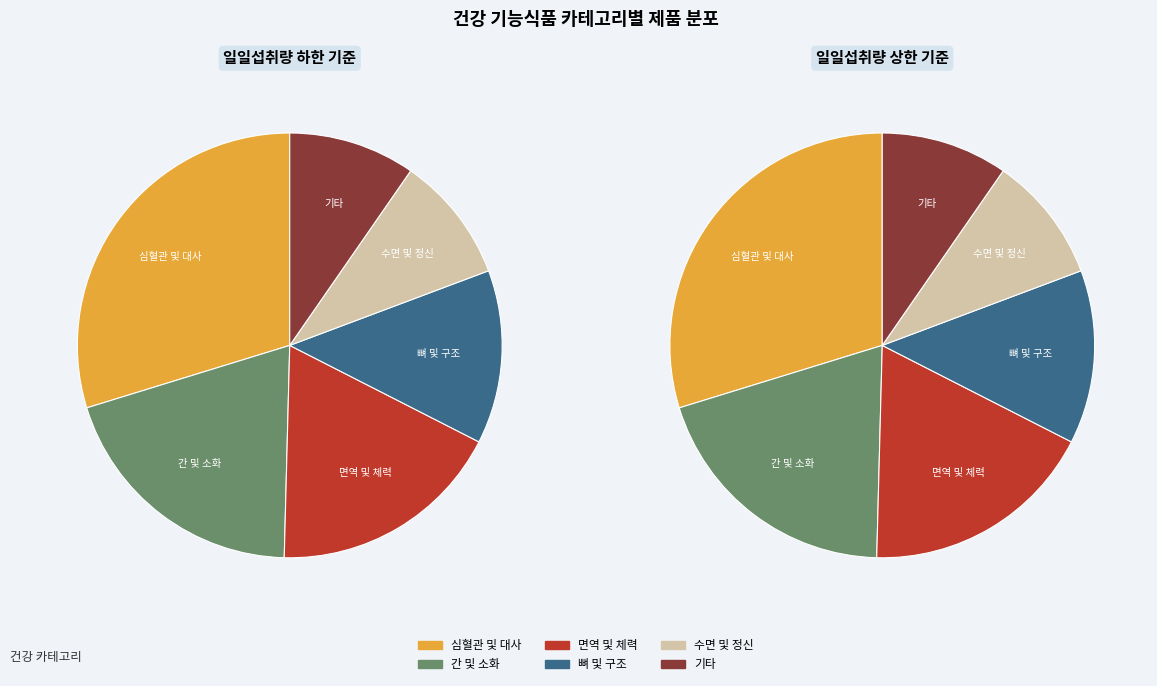

Approximately how many times larger is the value at 뼈 및 구조 compared to 심혈관 및 대사?

0.4